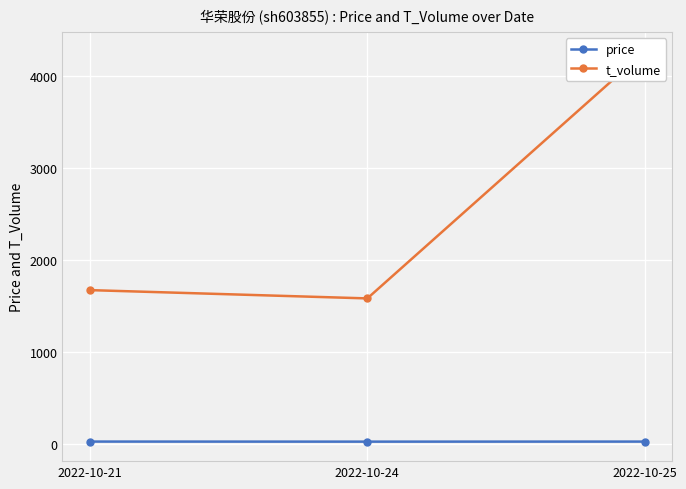

Is the value of price at 2022-10-24 greater than the value of t_volume at 2022-10-25?

No